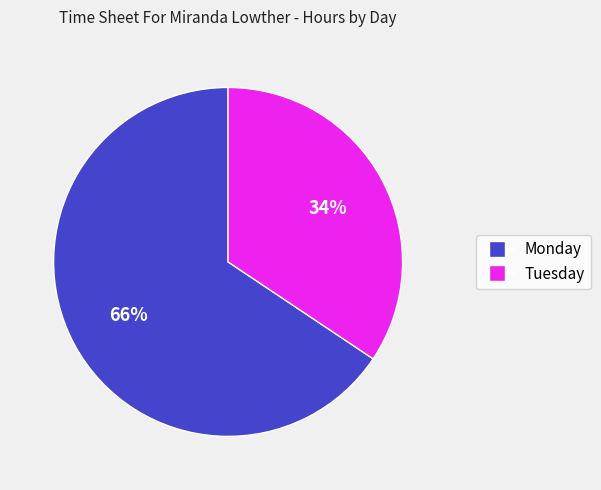

To the nearest percent, what portion does Monday represent?

66%